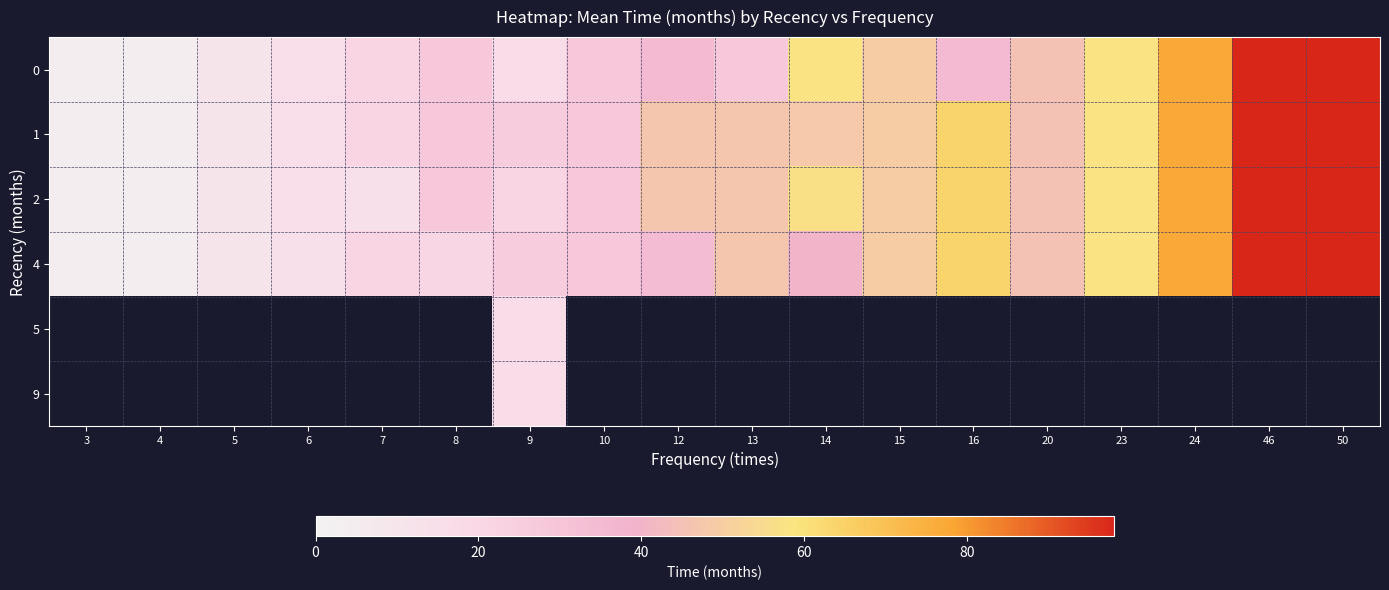

Where is 1 nearest to the value 51?

15